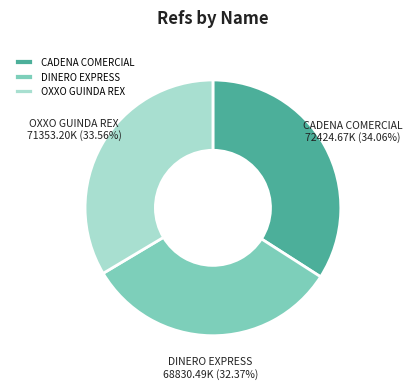

Do CADENA COMERCIAL and OXXO GUINDA REX together represent more than half of the pie?

Yes